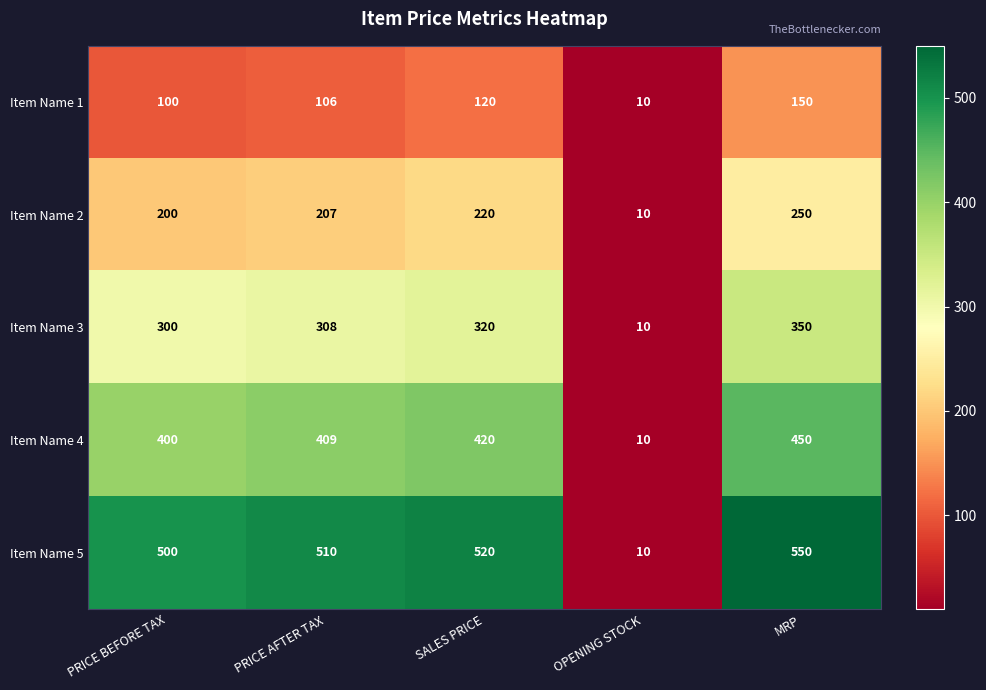

Is it true that Item Name 4 equals 231 at MRP?

False